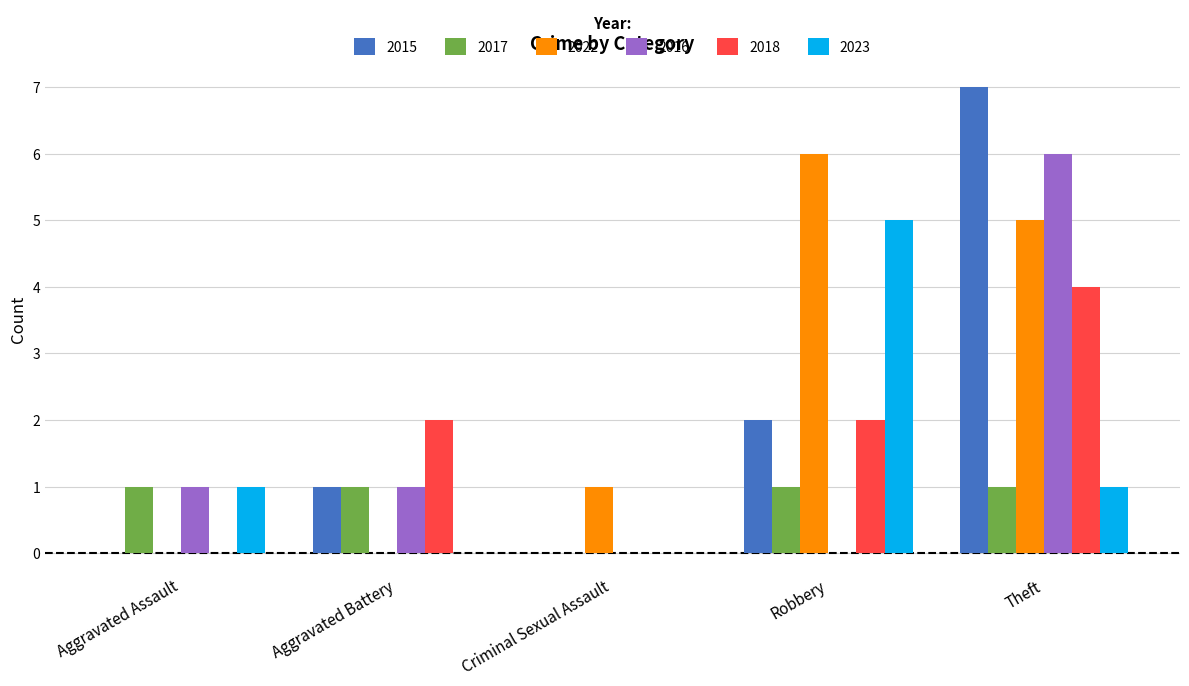

What are all the series names shown in the legend?

2015, 2017, 2022, 2016, 2018, 2023